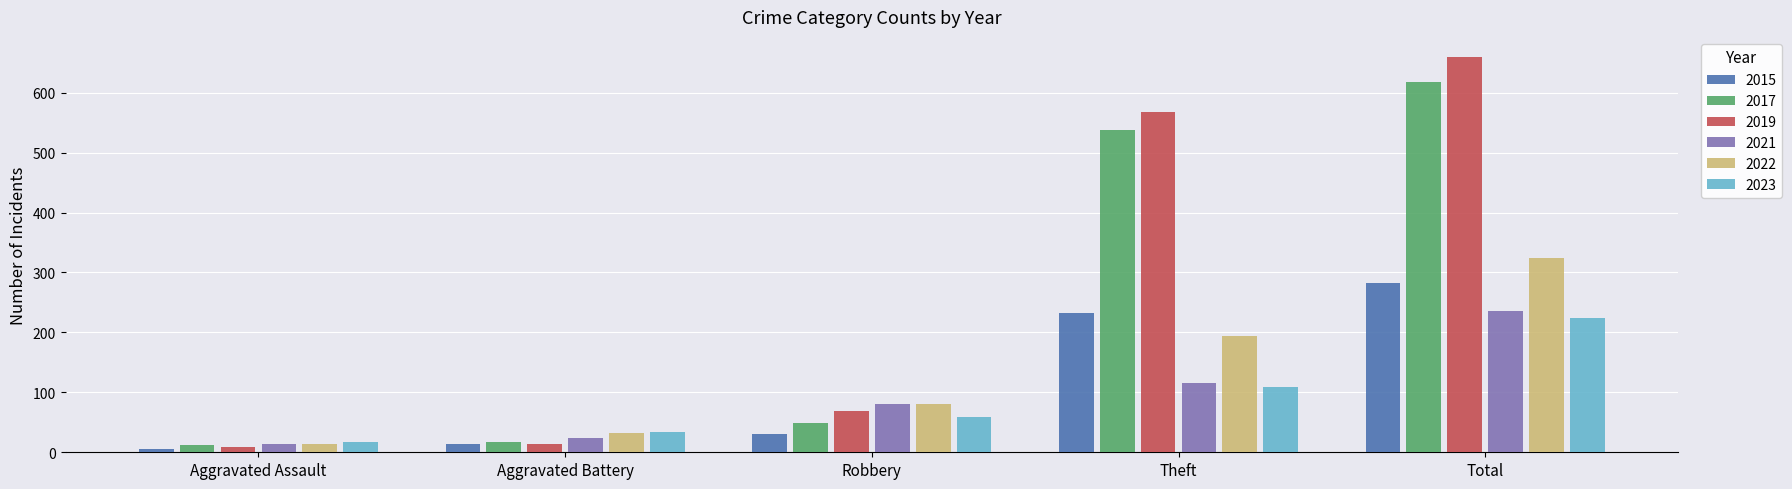

What is the label of the 1st bar from the left?

Aggravated Assault